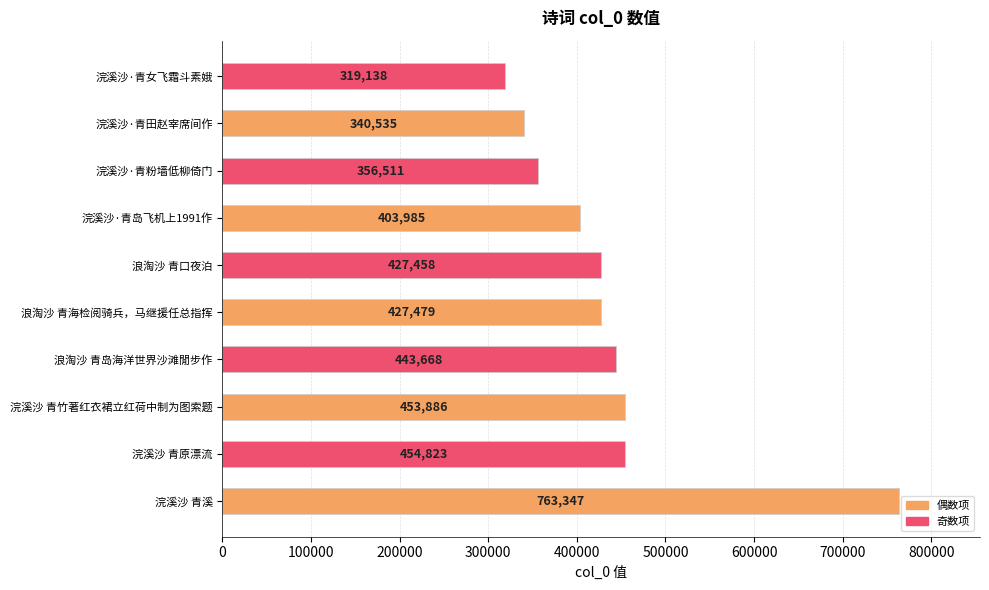

How many data points are less than 427479?

5